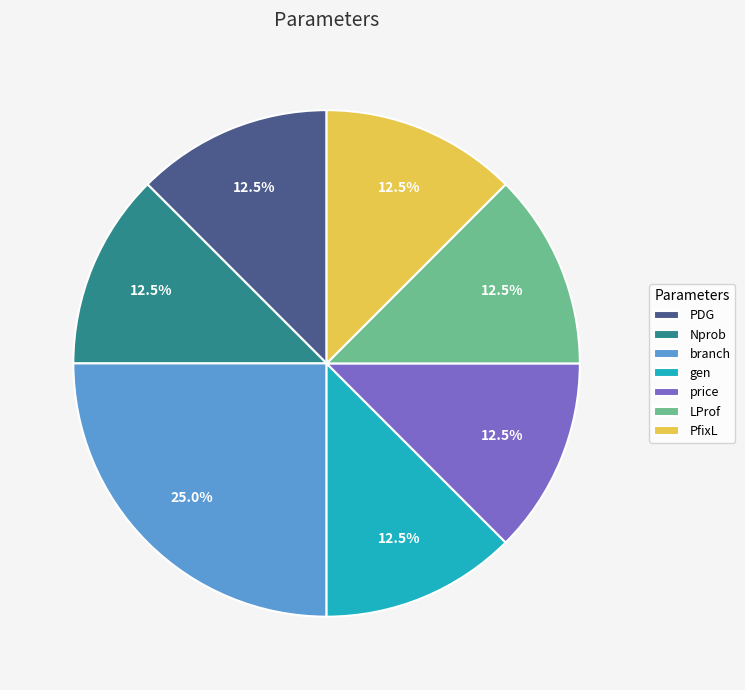

Which category has the biggest portion of the pie?

branch